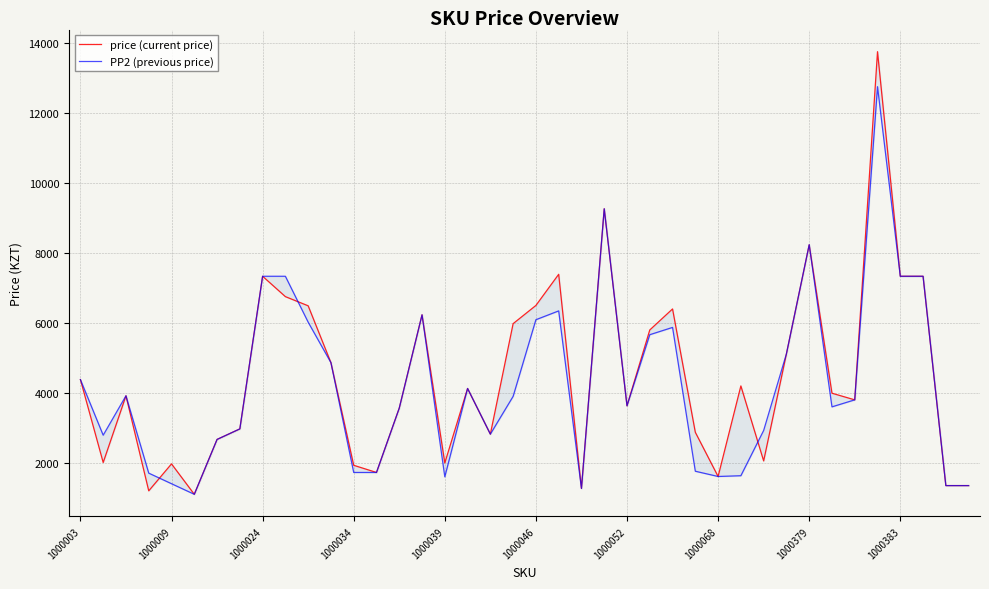

What is the value of the price (current price) point at the 9th from the left?

7332